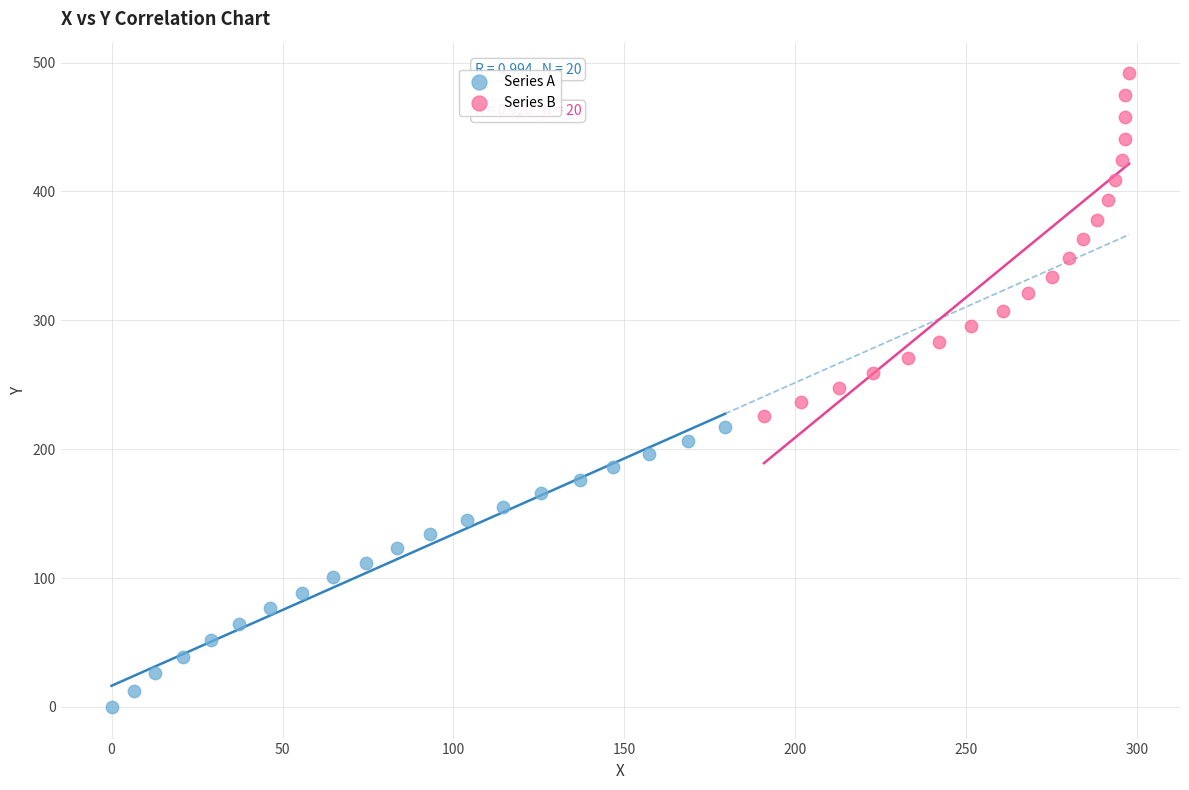

Which series contains the highest Y value?

Series B